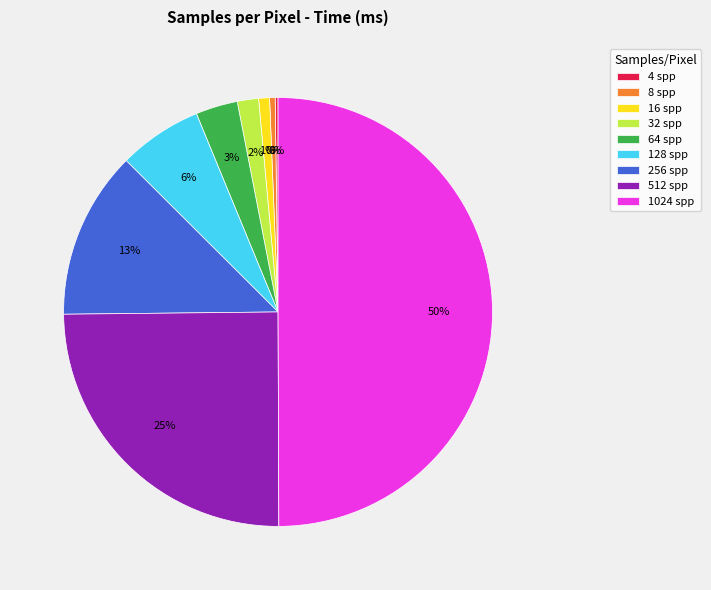

Which has a higher value, 32 spp or 512 spp?

512 spp